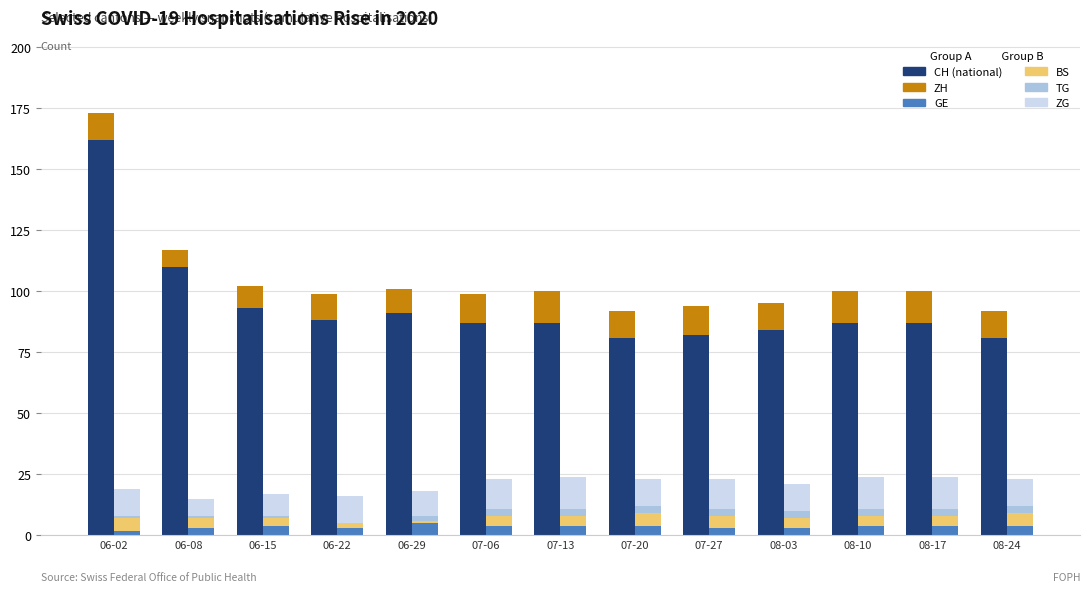

Which category has the highest value in the BS series?

06-02